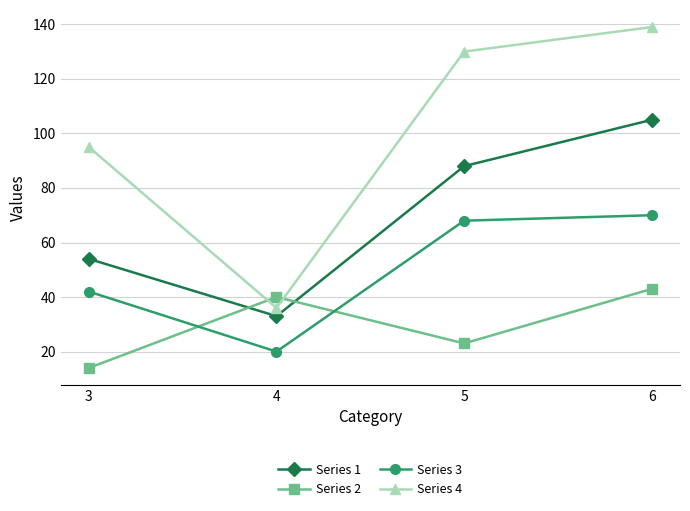

Does the chart display data point markers on the line(s)?

Yes